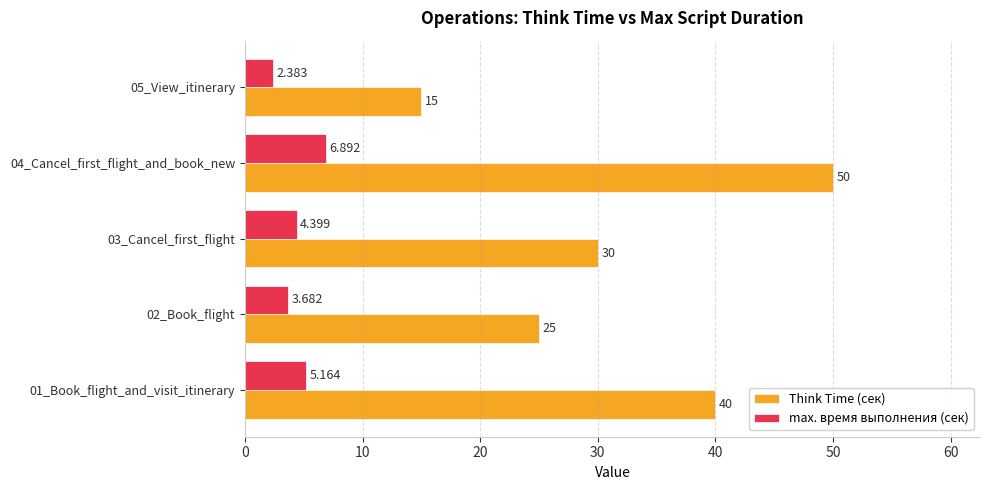

Which series has the widest spread of values?

Think Time (сек)